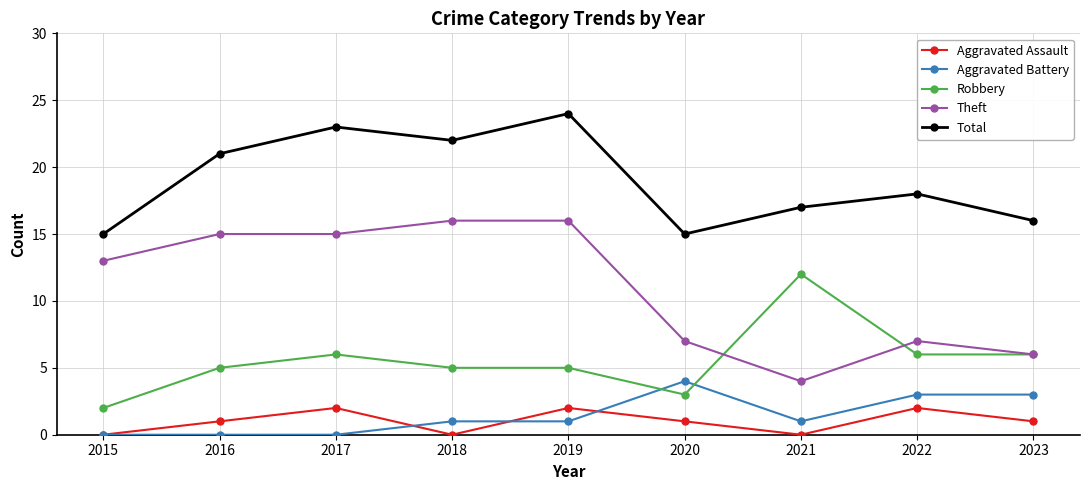

Between 2016 and 2023, which series saw the biggest shift?

Theft